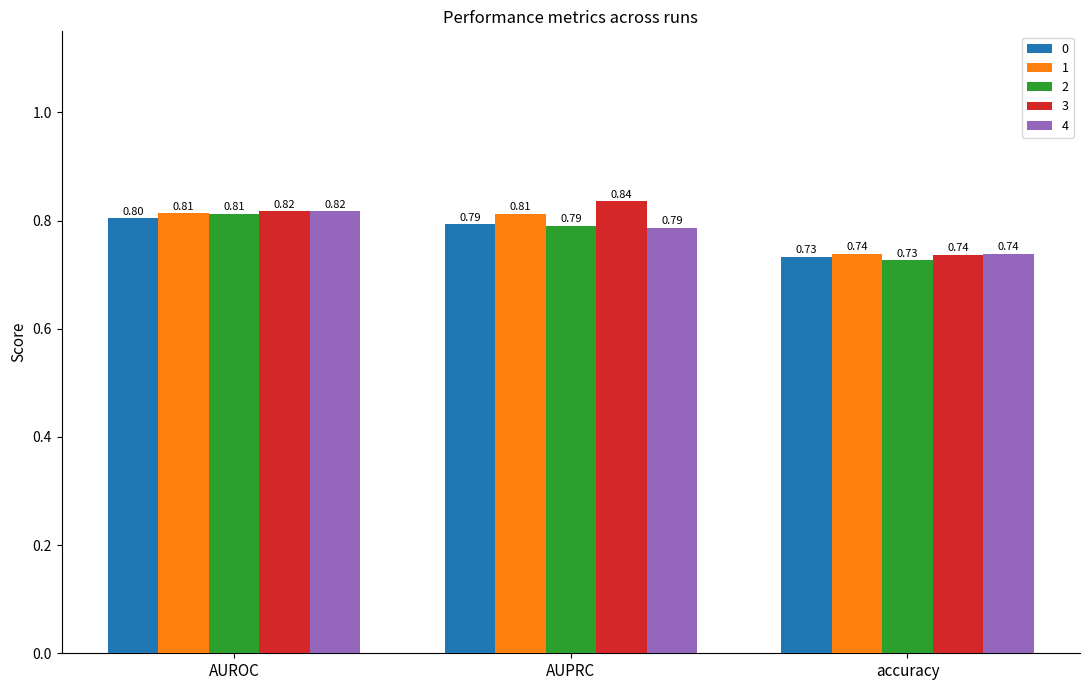

Where is 0 nearest to the value 0?

accuracy